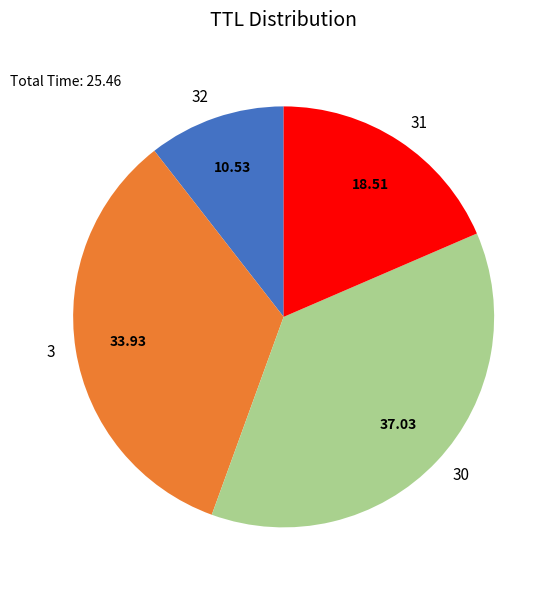

Is the sum of 3 and 31 greater than half?

Yes